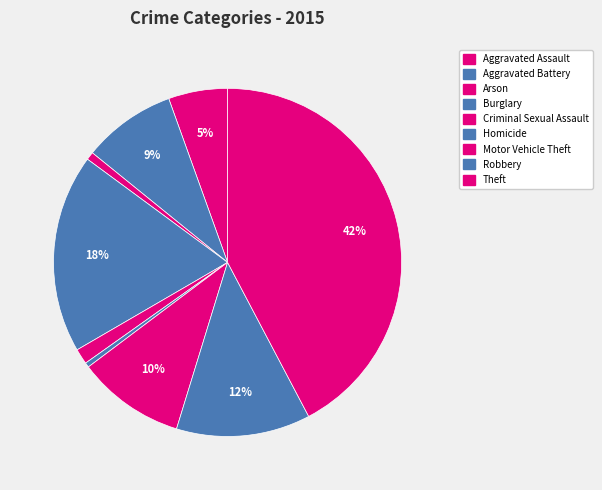

The Motor Vehicle Theft slice represents 10% of the pie. True or false?

True